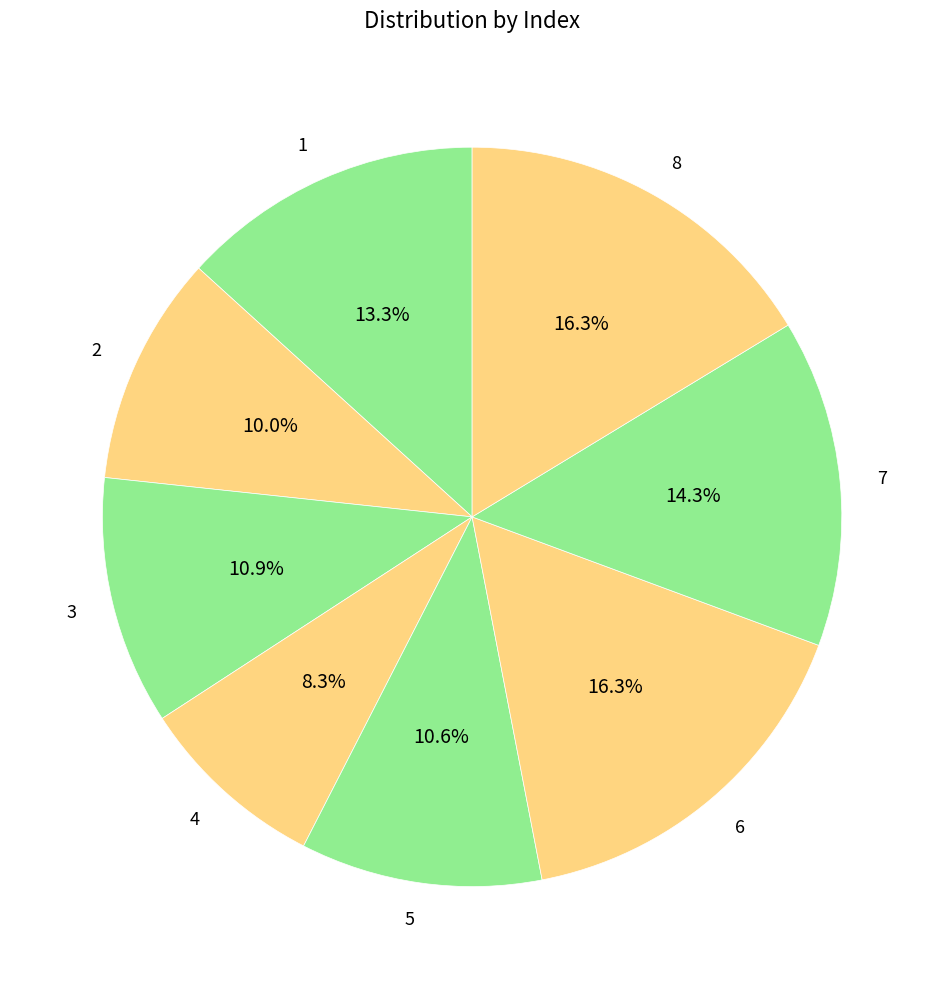

Does 2 account for over 50% of the chart?

No